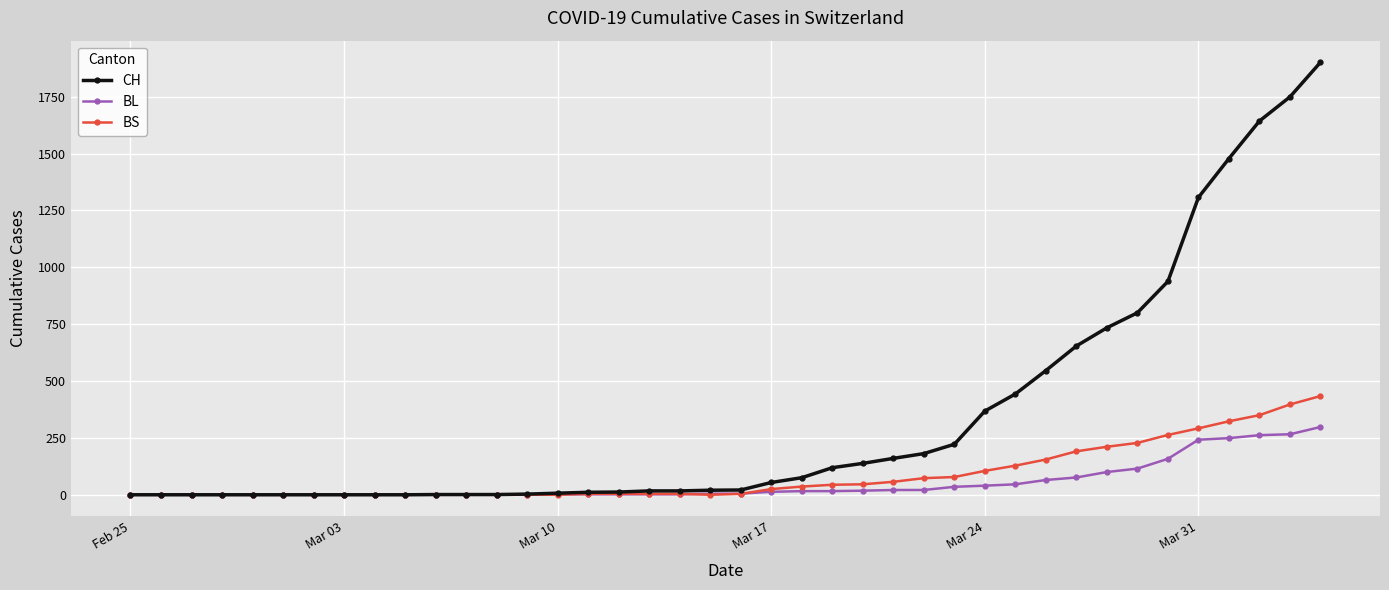

What are all the series names shown in the legend?

CH, BL, BS